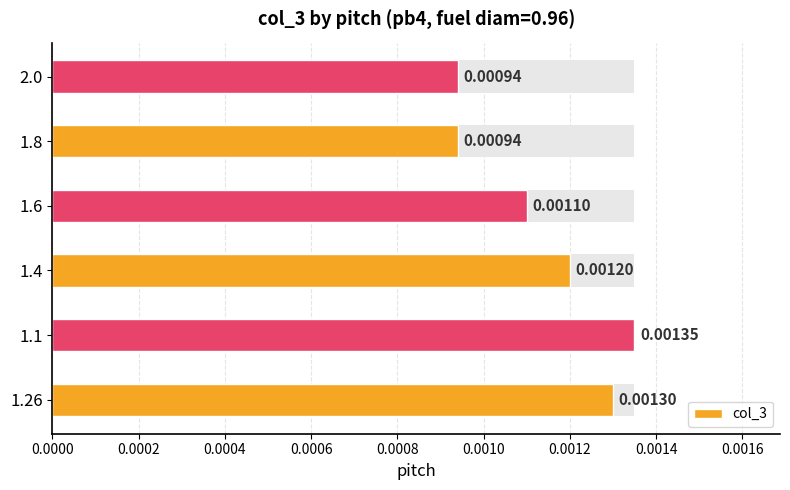

The chart shows a value of 0.0 at 0.0000. True or false?

False